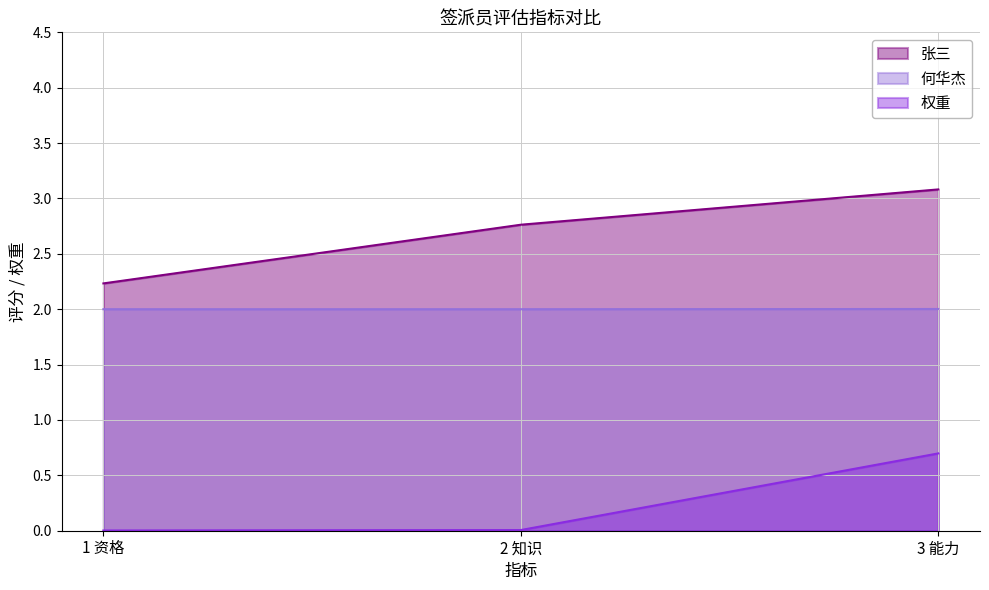

What is the label of the 3rd point from the right?

1 资格